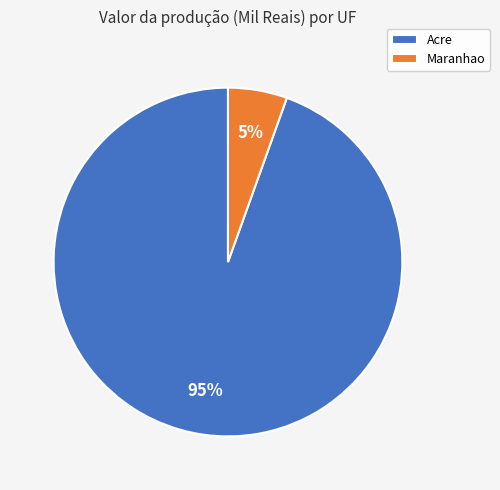

What percentage is the Maranhao slice, to the nearest percent?

5%